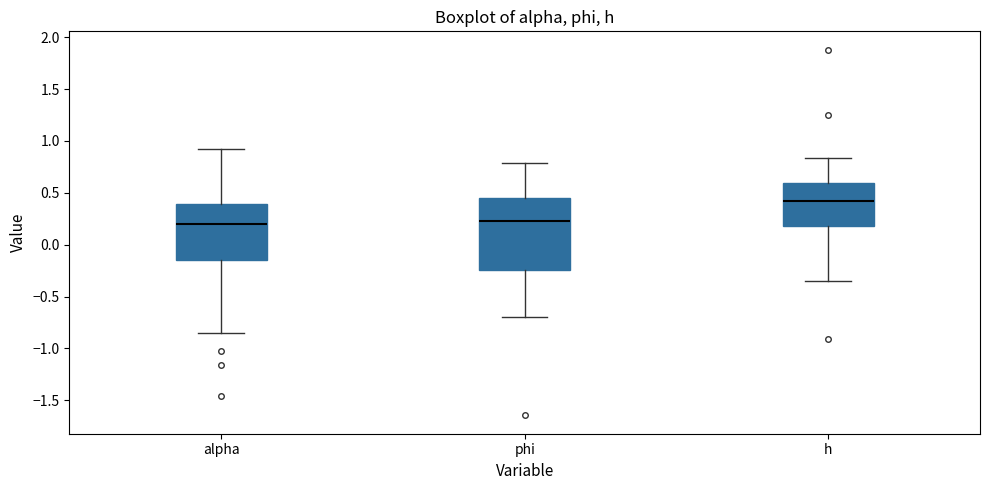

Reading left to right, read every box against the y-axis: the position of its median line, the range the box covers, and the ends of its whiskers. The values are not printed on the chart, so give them approximately, as read against the axis.

alpha: median 0.20, box -0.15 to 0.40, whiskers -0.85 to 0.90
phi: median 0.25, box -0.25 to 0.45, whiskers -0.70 to 0.80
h: median 0.40, box 0.20 to 0.60, whiskers -0.35 to 0.85